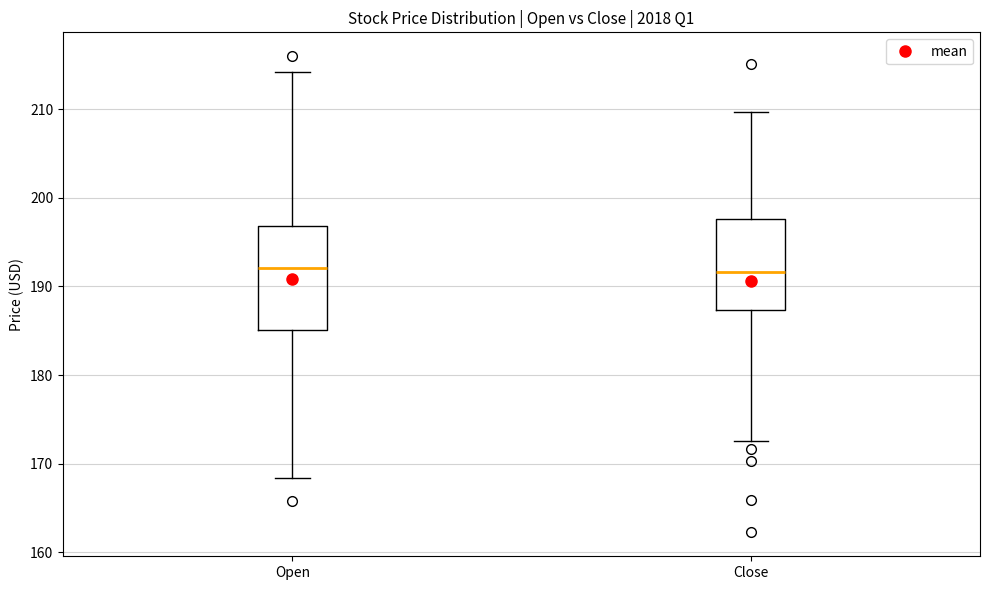

Reading left to right, read every box against the y-axis: the position of its median line, the range the box covers, and the ends of its whiskers. The values are not printed on the chart, so give them approximately, as read against the axis.

Open: median 192, box 185 to 197, whiskers 168 to 214
Close: median 192, box 187 to 198, whiskers 173 to 210